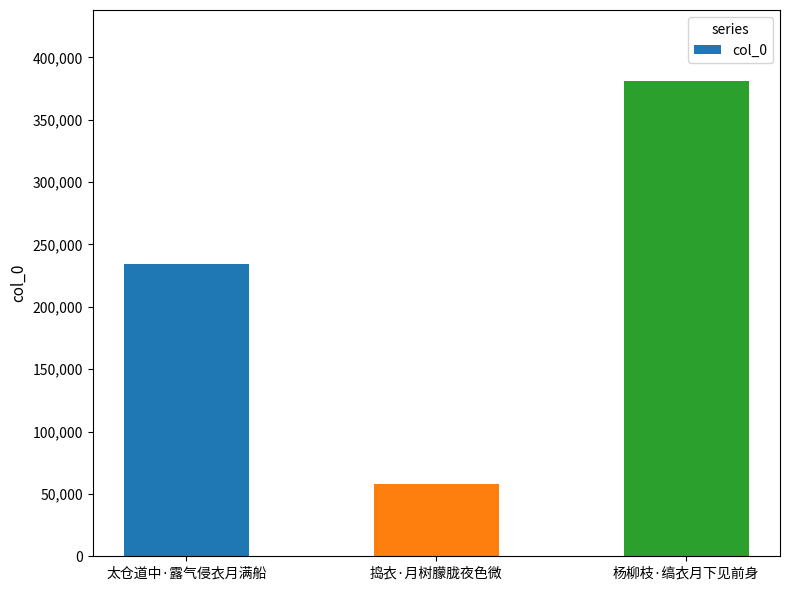

How many categories are shown in the chart?

3